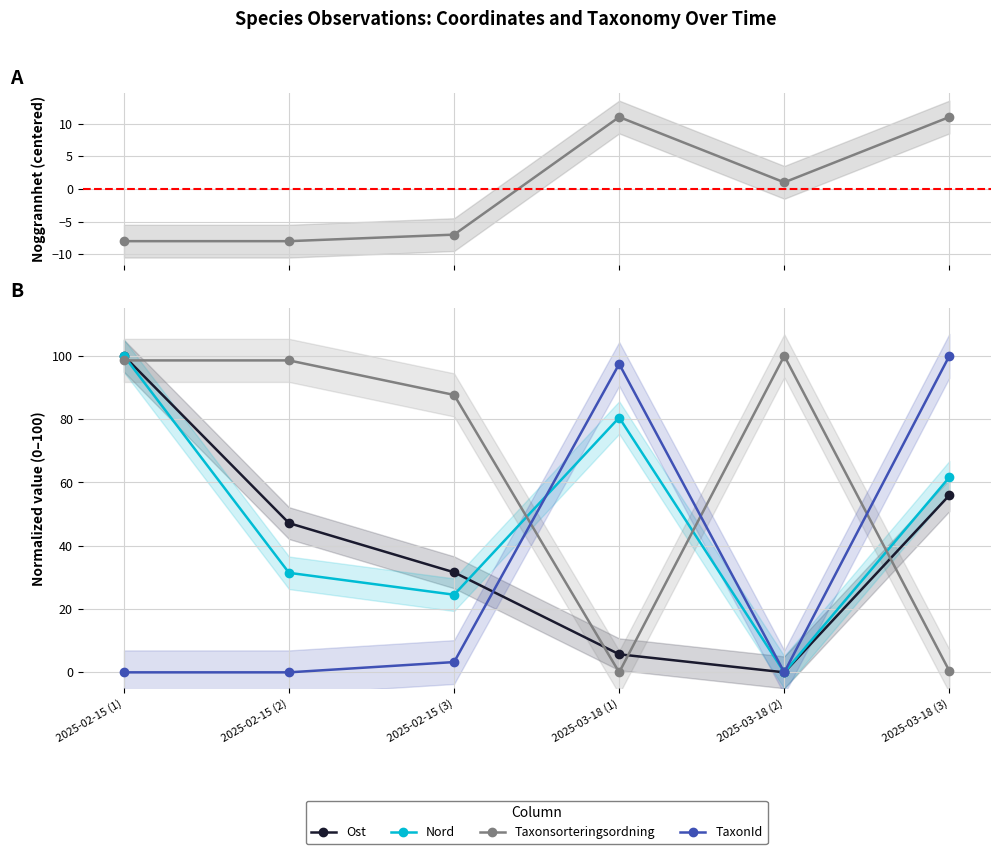

How many values in the Nord series are below 61?

3